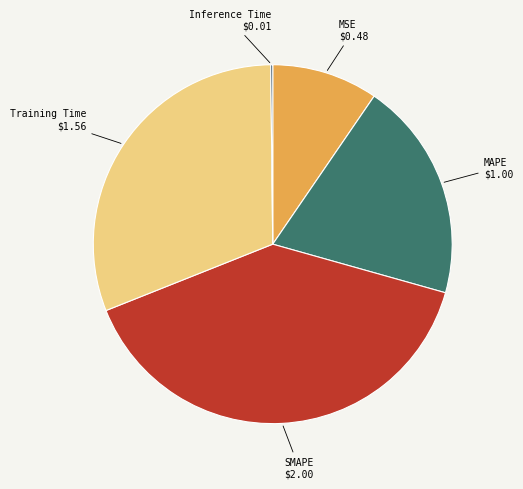

Do Training Time and SMAPE together represent more than half of the pie?

Yes